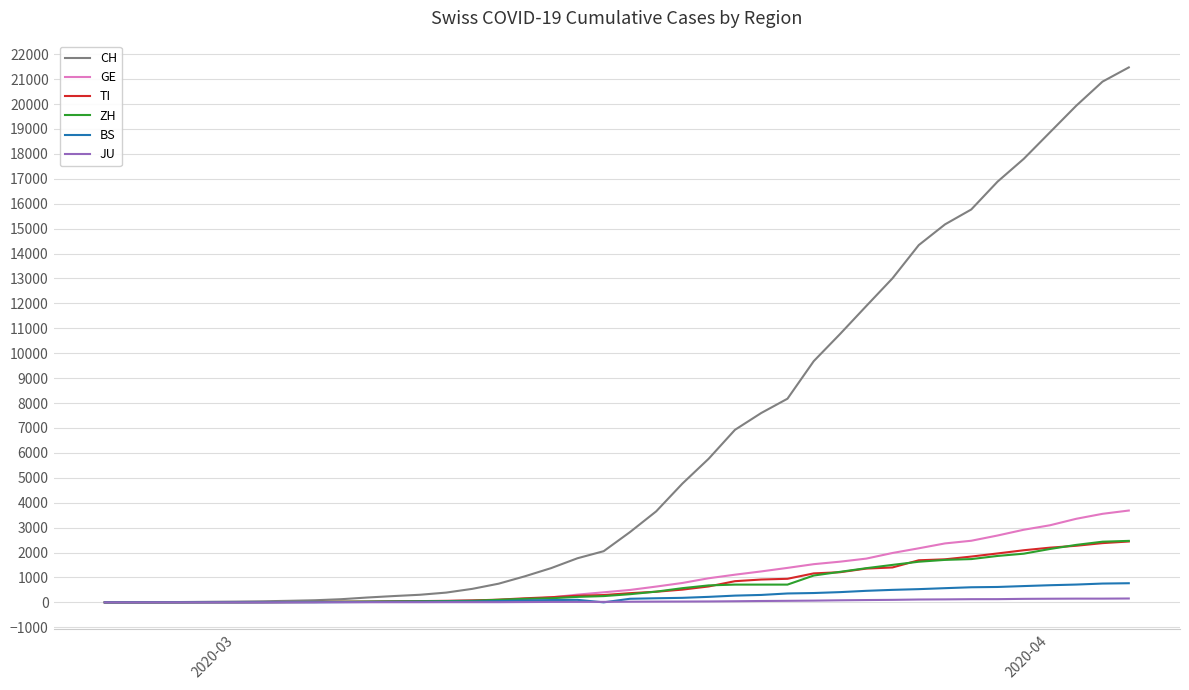

What is the average value of the CH series?

6381